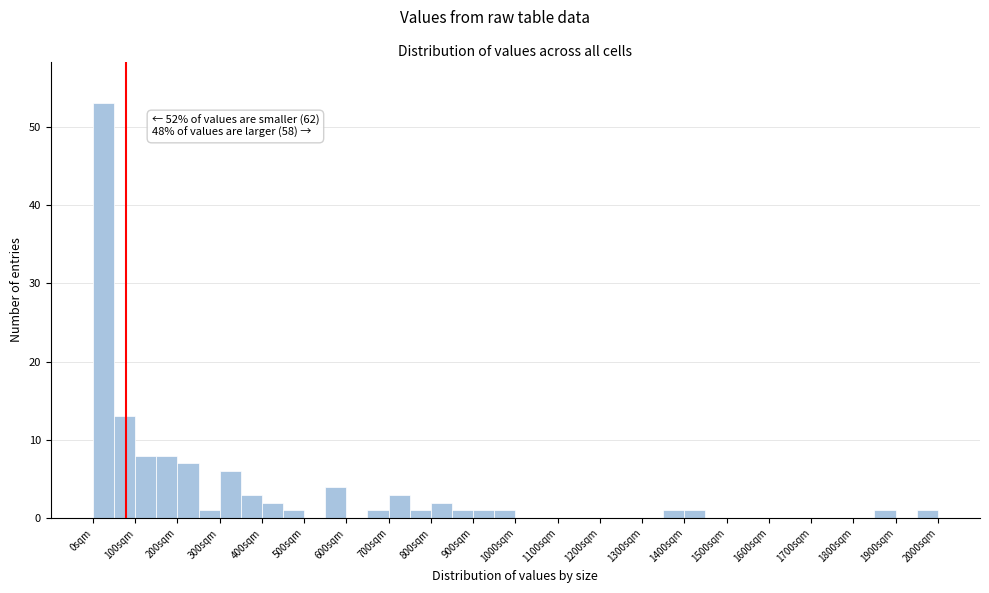

Over which range of the x-axis is the bar tallest?

0 to 50